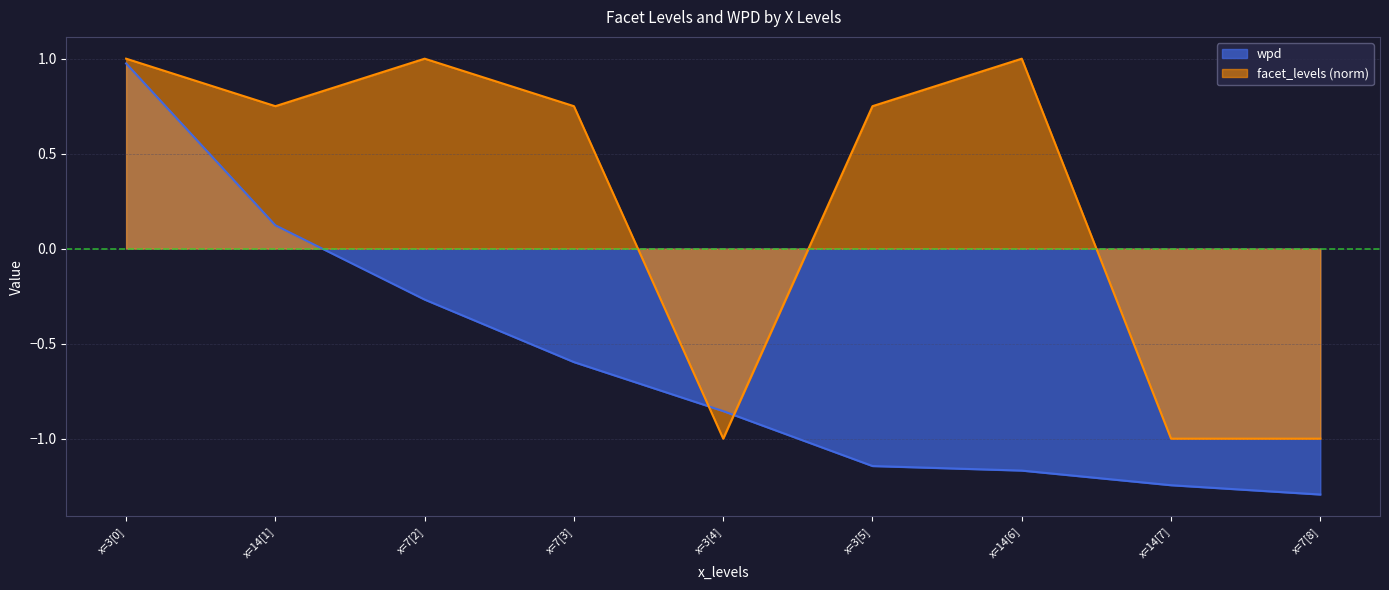

Does the chart display data point markers on the line(s)?

No